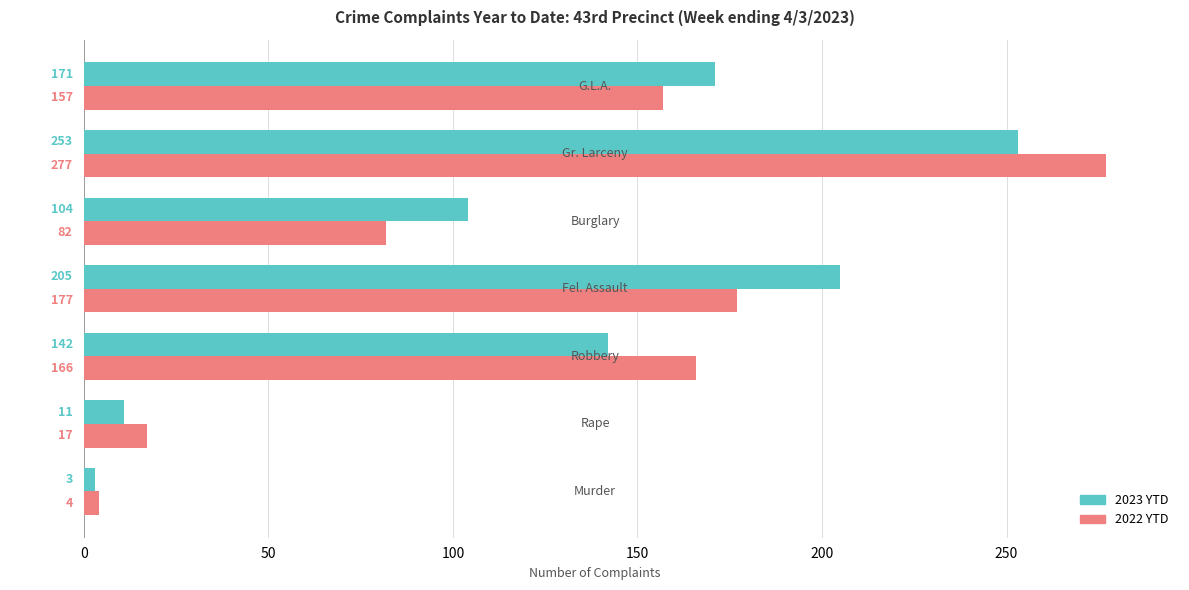

Which series has the largest total across all categories?

2023 YTD